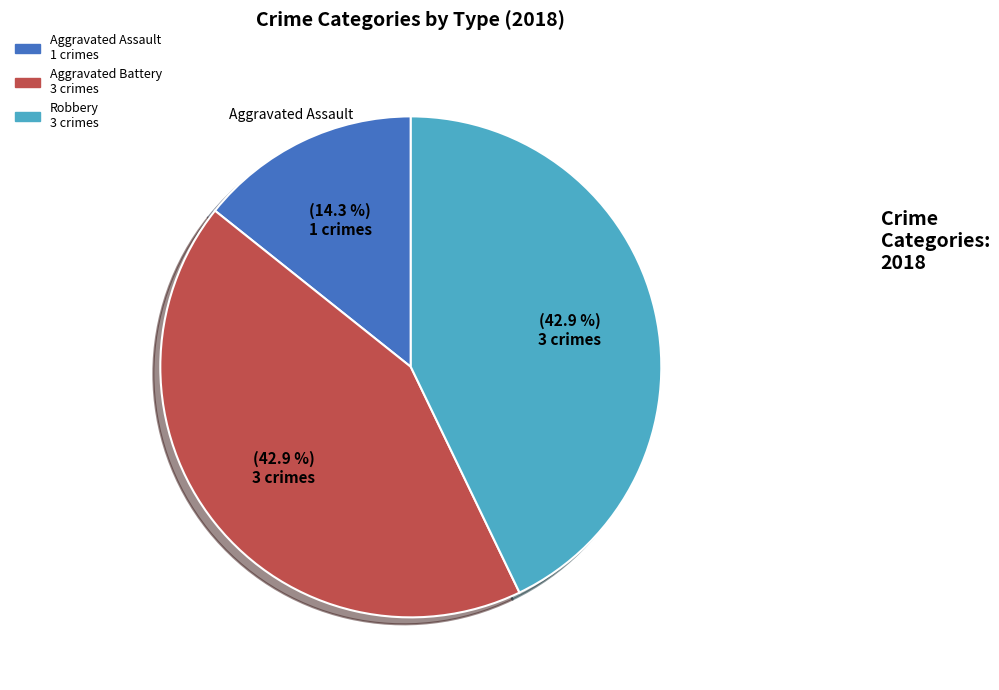

Does any single category account for the majority?

No